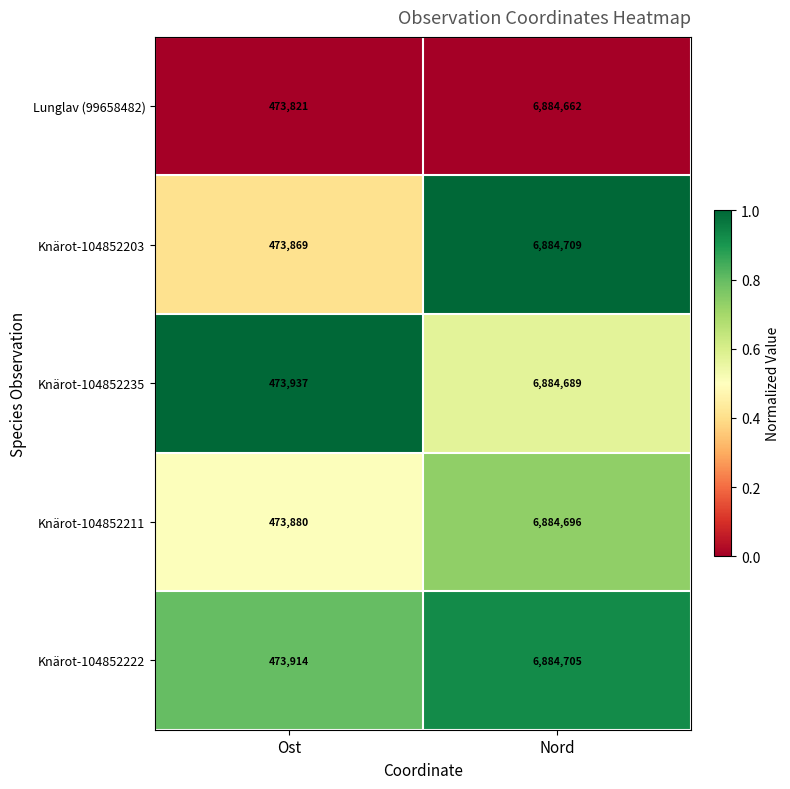

What is the maximum value shown in the chart?

6884709